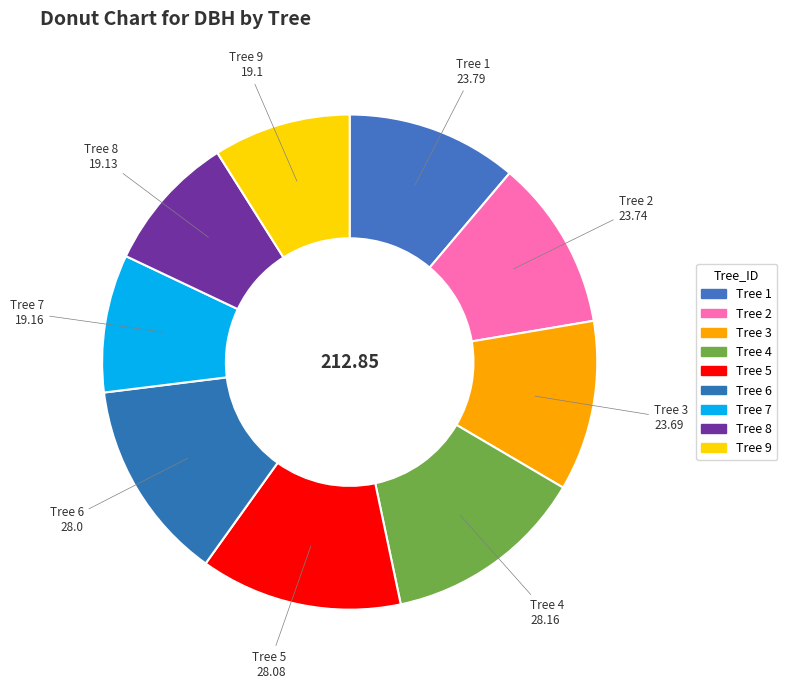

Is there a majority slice in this chart?

No